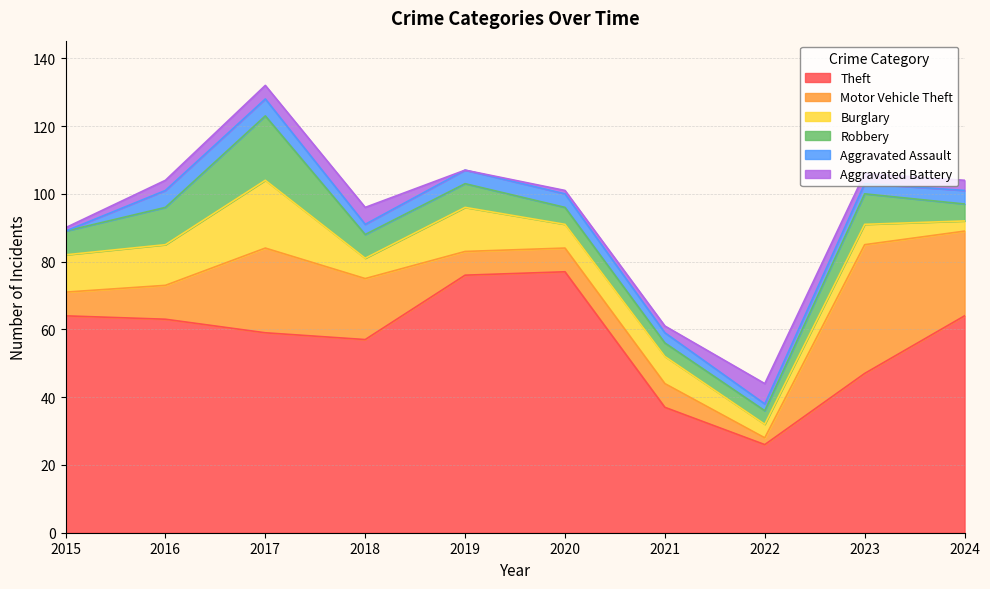

Does the chart display data point markers on the line(s)?

No